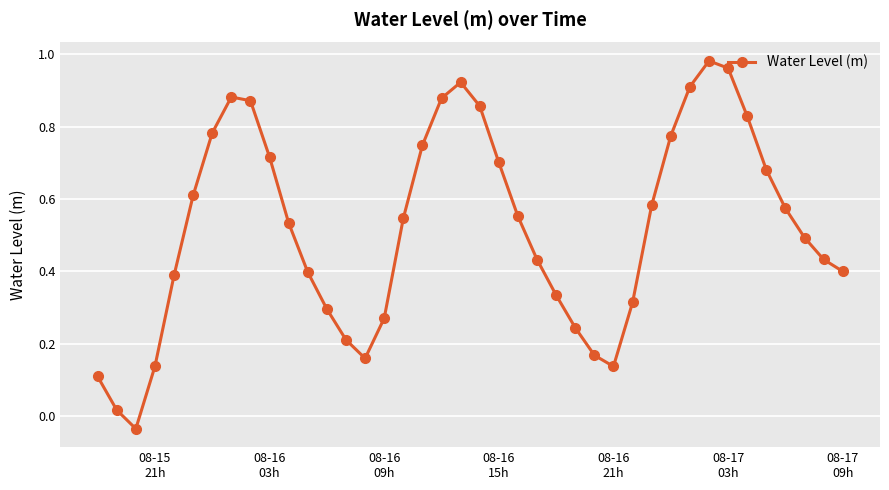

How many lines are shown in the chart?

1